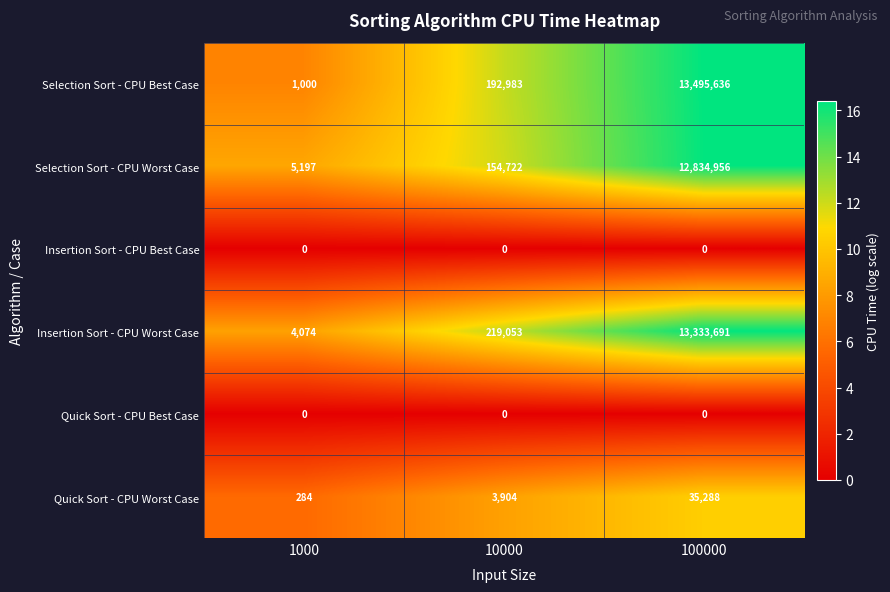

At which category is the sum across all series the highest?

100000